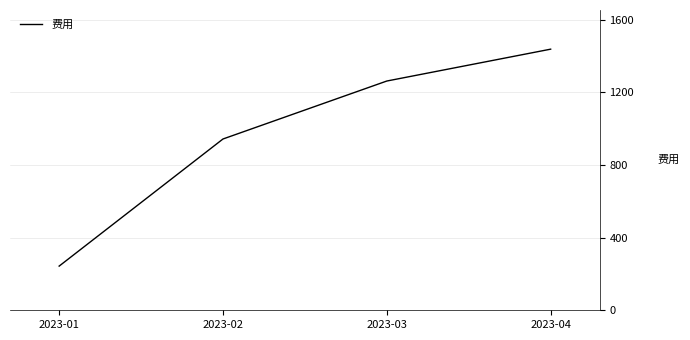

What is the average value?

972.0